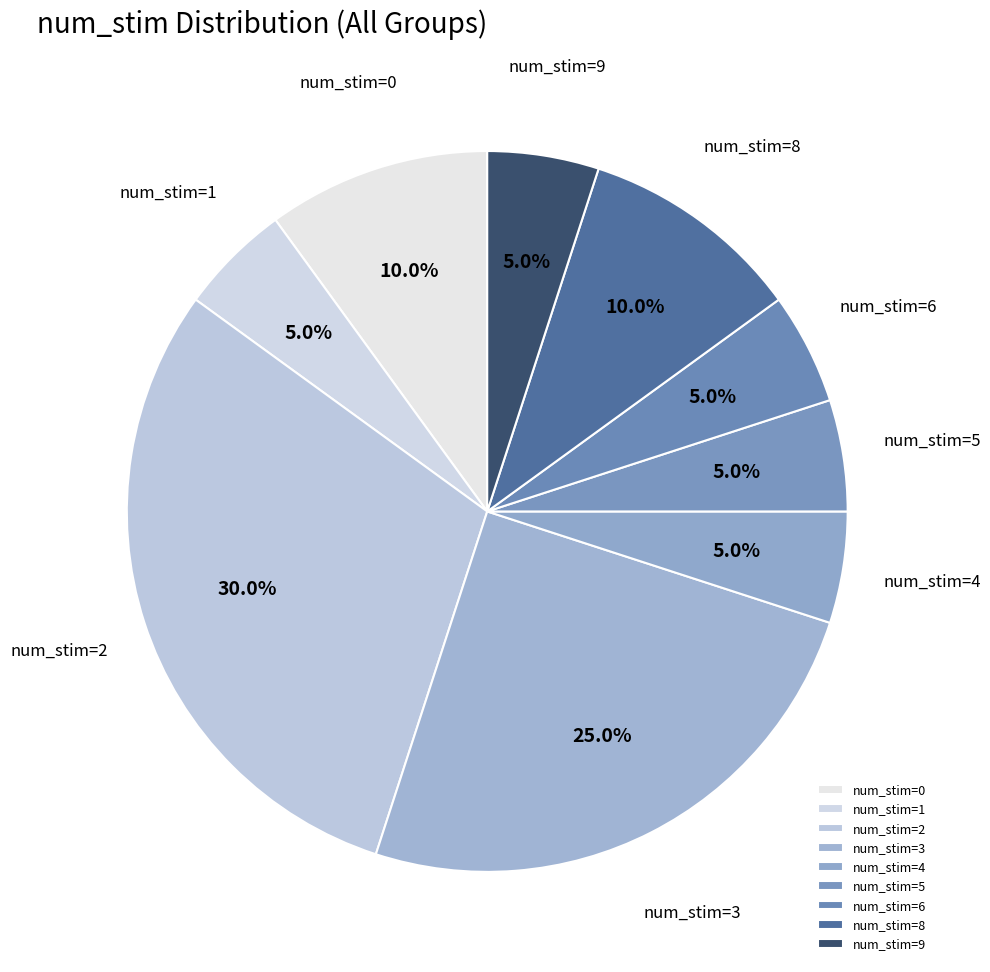

Which slice is the largest?

num_stim=2